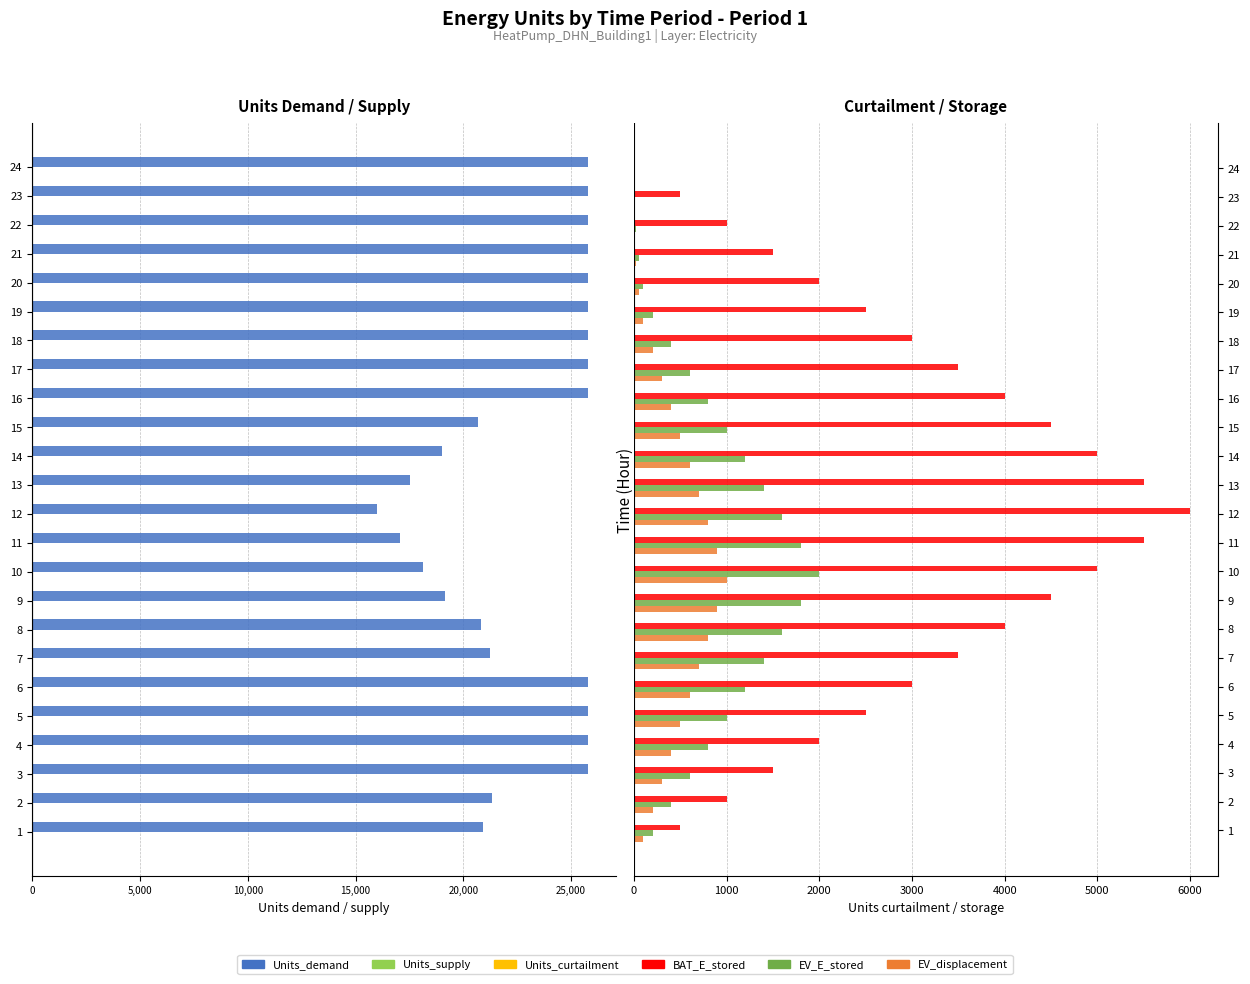

How many values in BAT_E_stored are above zero?

23